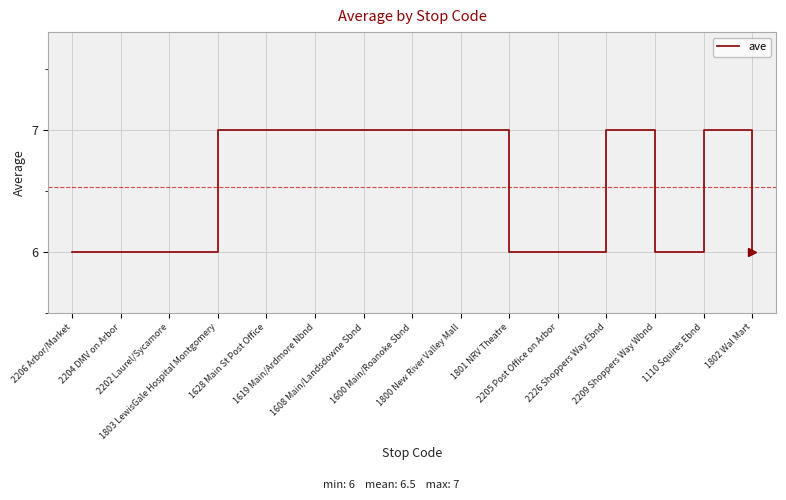

What is the approximate value at 1802 Wal Mart?

6